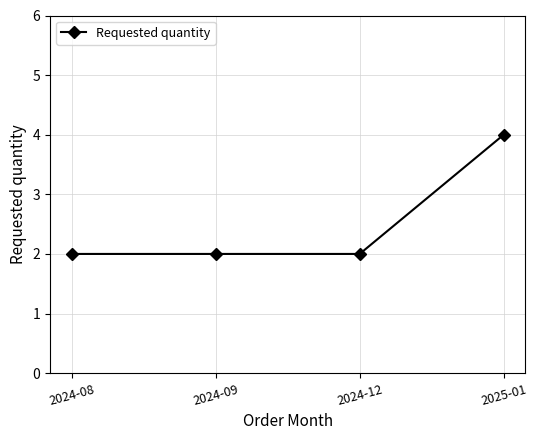

Count the values in the range 2 to 4.

4